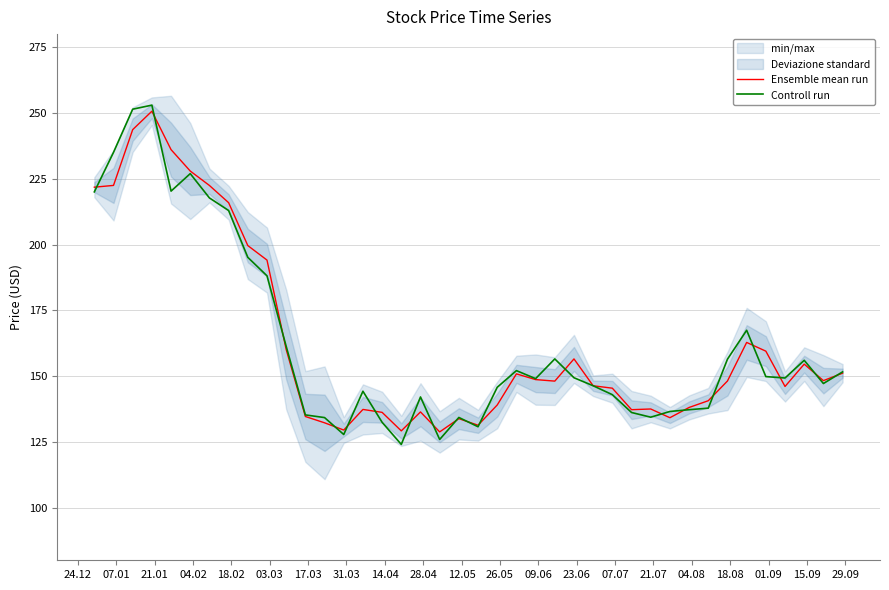

What is the highest value of the Ensemble mean run series?

250.7